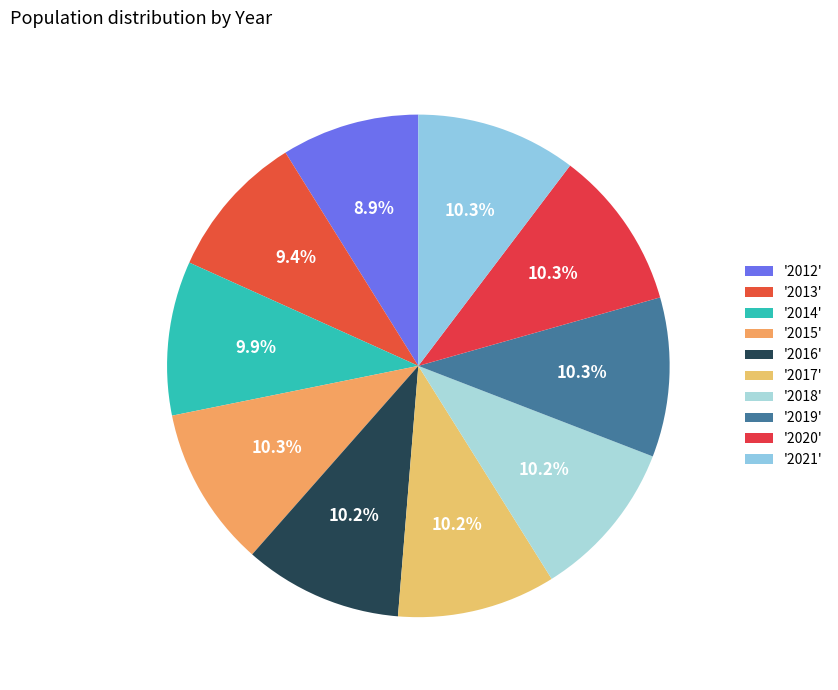

How many segments does this pie chart have?

10